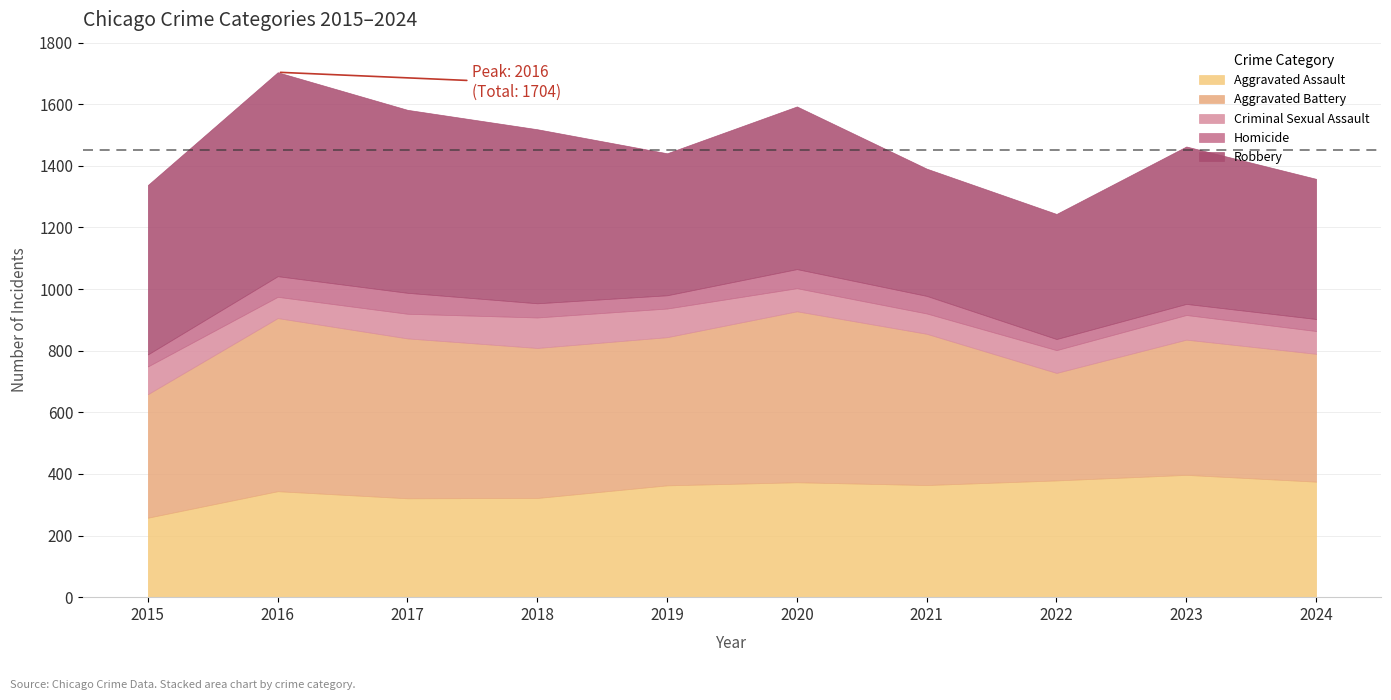

Where do Aggravated Battery and Aggravated Assault first cross each other?

2021 and 2022